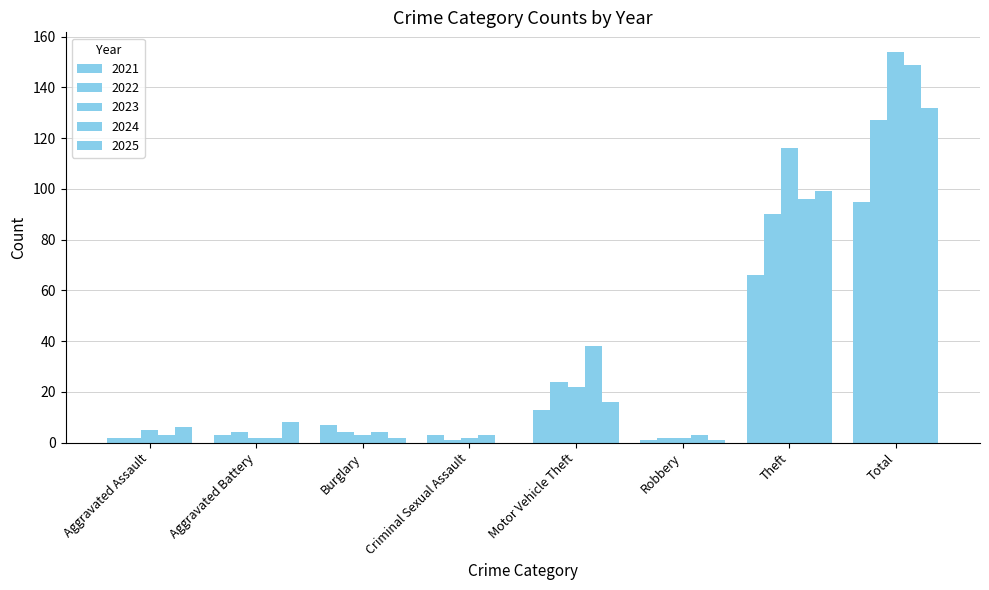

Does the chart contain stacked bars?

No